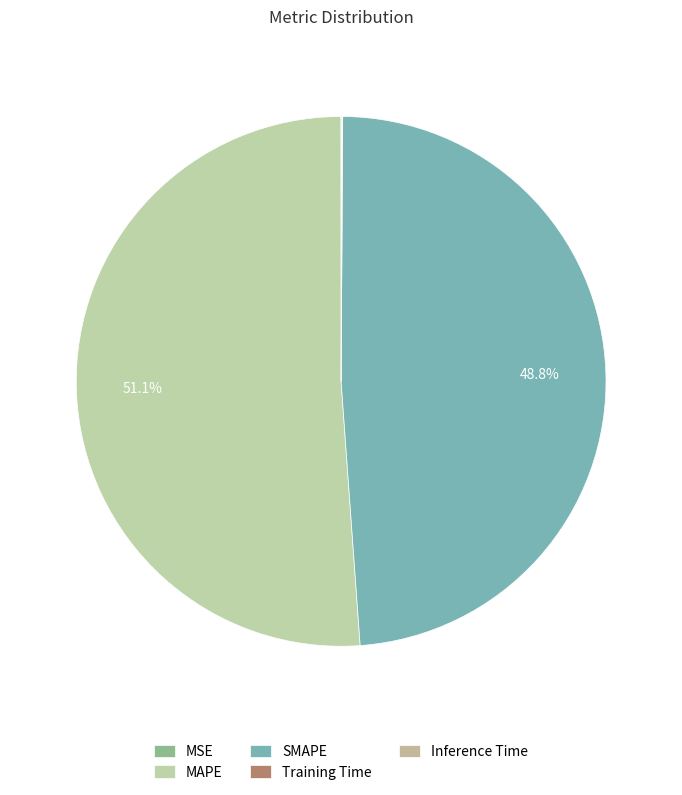

Which slice is the largest?

MAPE